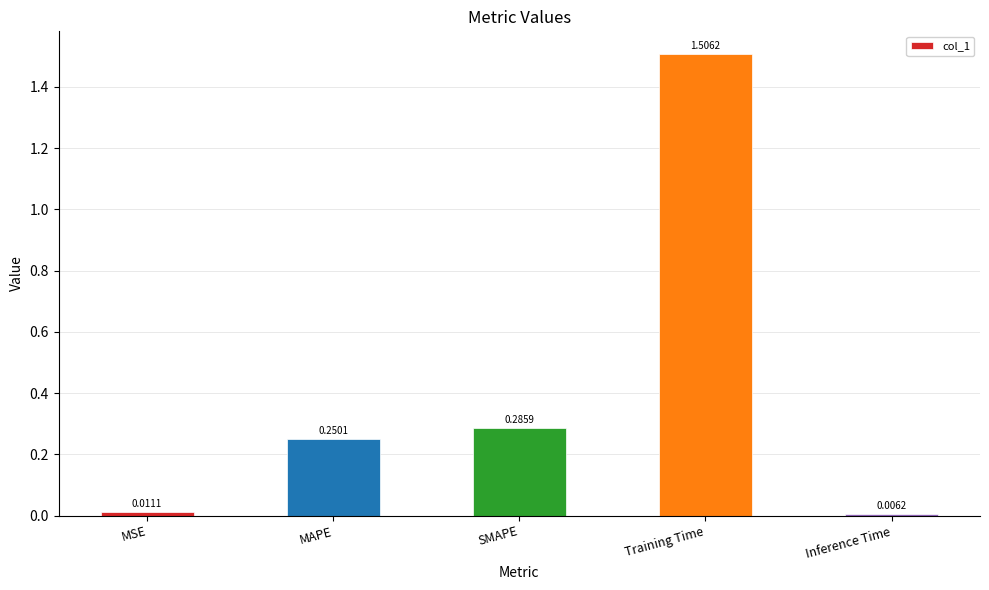

At which category does the chart reach its minimum across all series?

Inference Time